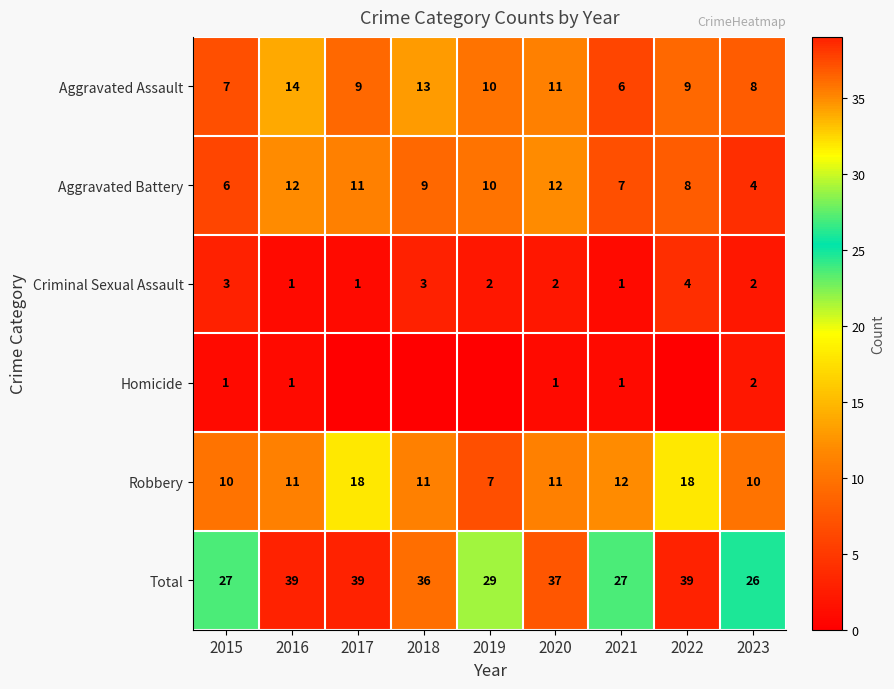

Is the value of Aggravated Assault at 2020 greater than the value of Aggravated Battery at 2021?

Yes